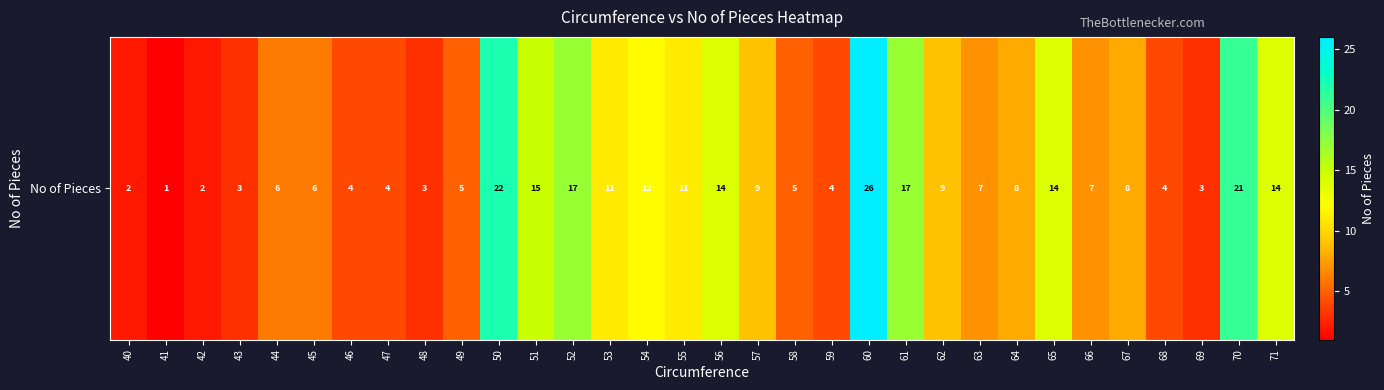

Reading left to right, extract all data points from this chart.

2	1	2	3	6	6	4	4	3	5	22	15	17	11	12	11	14	9	5	4	26	17	9	7	8	14	7	8	4	3	21	14